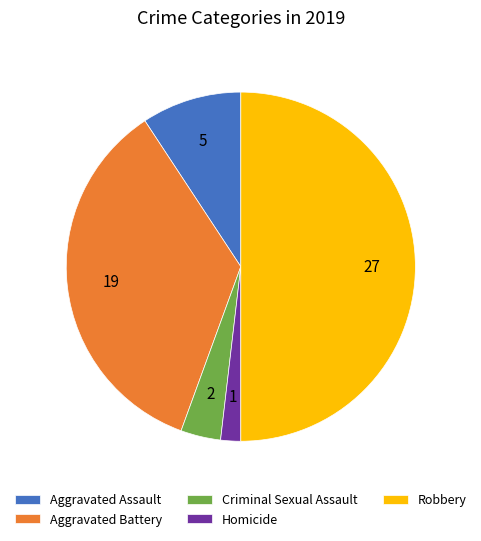

True or false: Aggravated Assault accounts for 3% of the total.

False